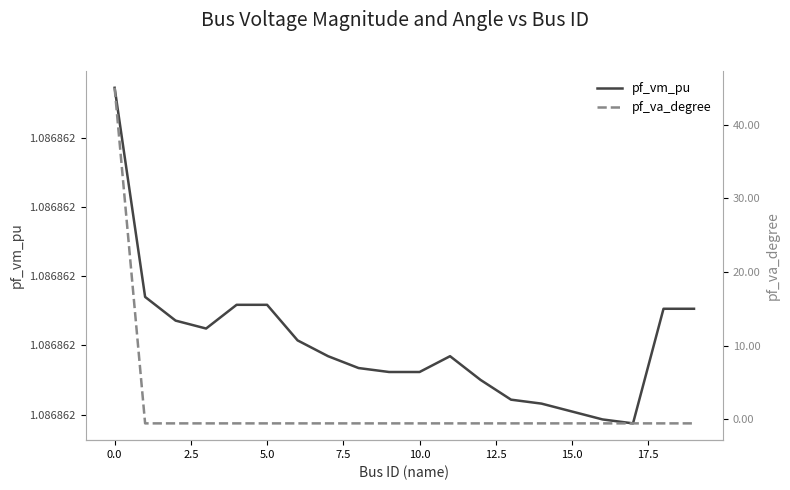

The pf_va_degree series shows -0.6 at 10. True or false?

True